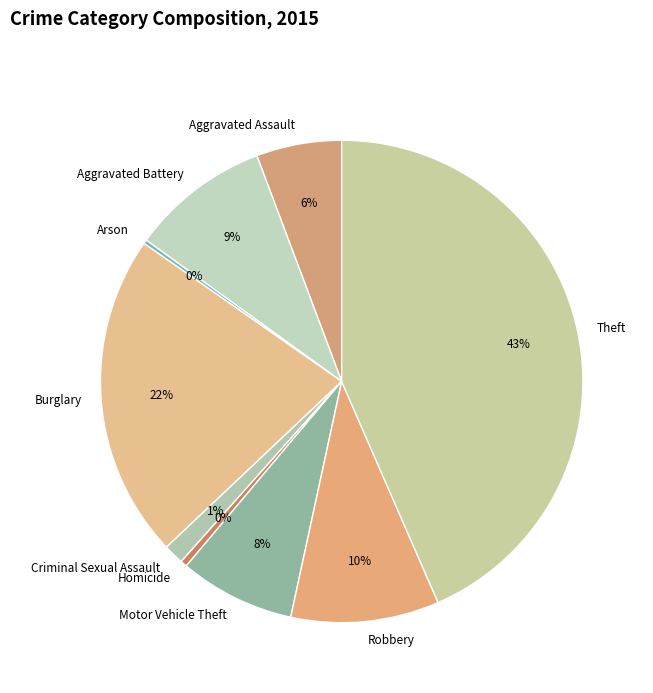

Do Homicide and Burglary together represent more than half of the pie?

No